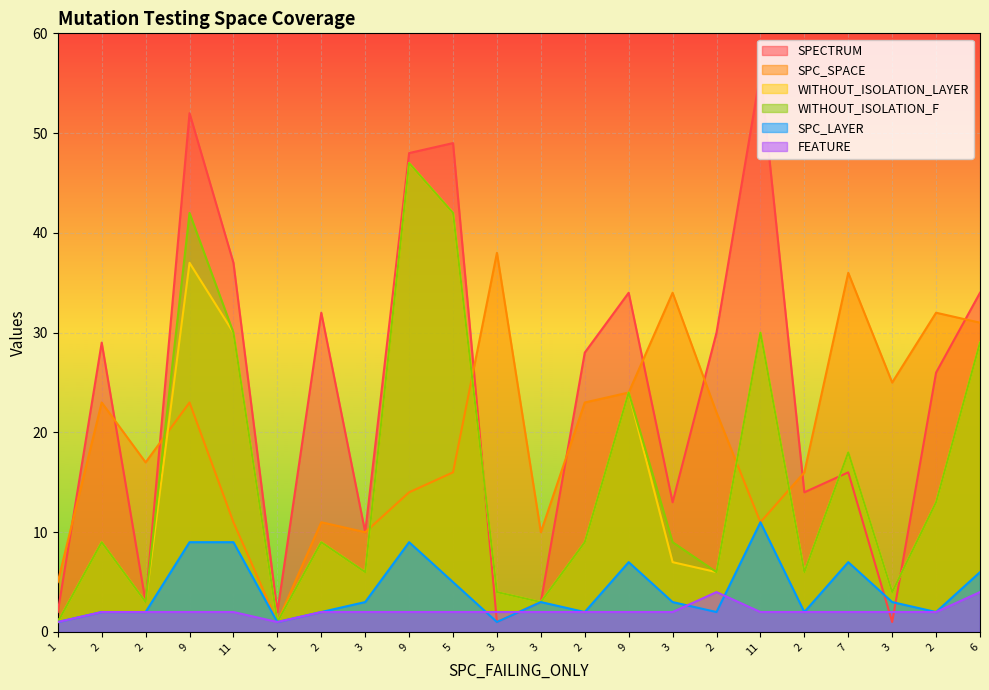

What is the difference between the maximum and minimum values in the SPC_LAYER series?

10